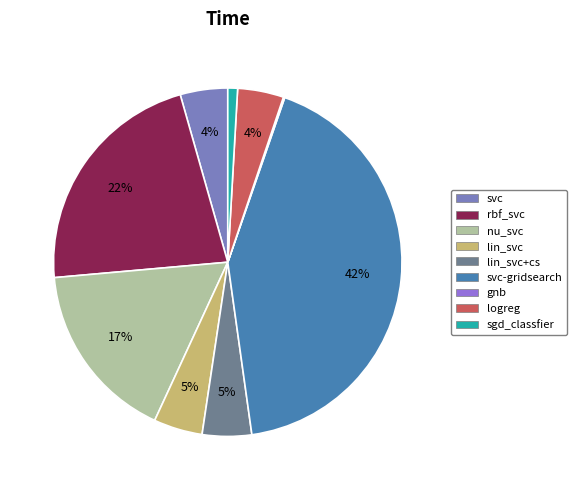

Rank the categories by value from lowest to highest.

gnb, sgd_classfier, logreg, svc, lin_svc, lin_svc+cs, nu_svc, rbf_svc, svc-gridsearch